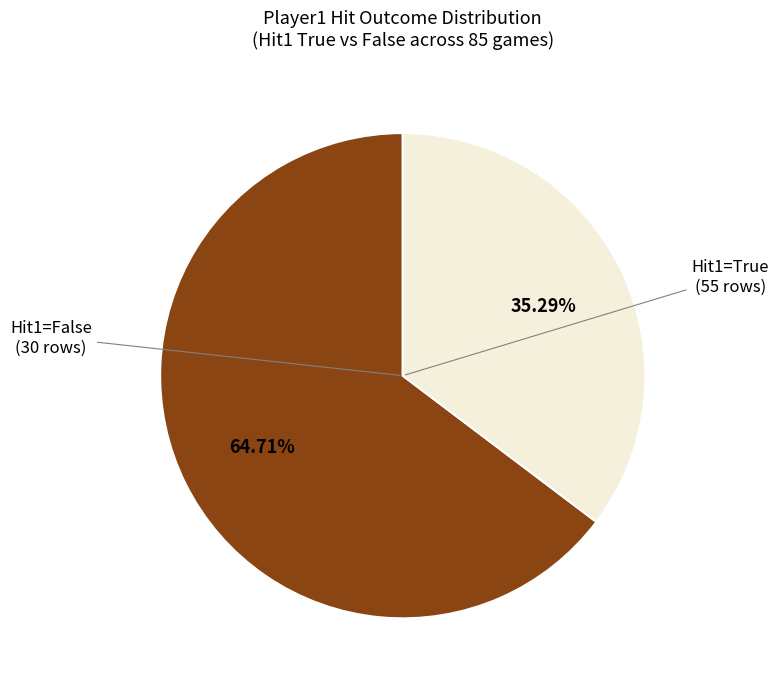

Is there a majority slice in this chart?

Yes